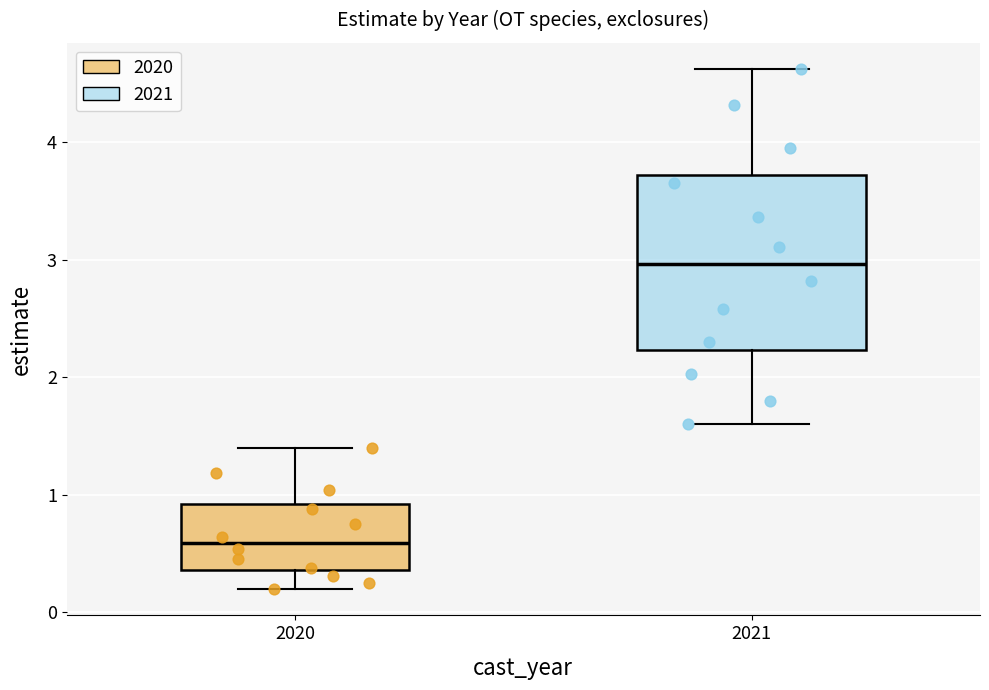

Which box has the lowest median line?

2020